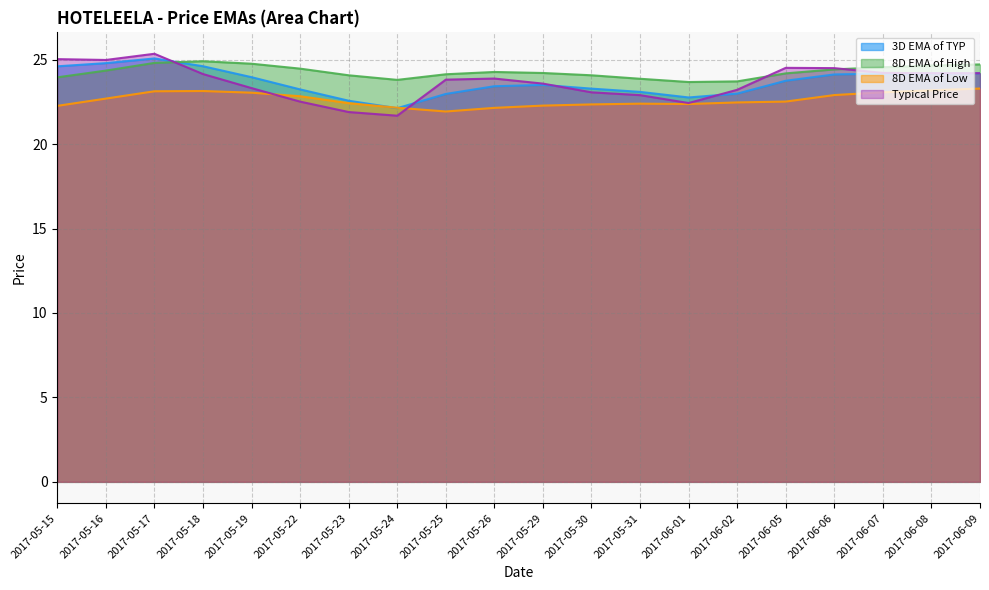

Is the value of 8D EMA of Low at 2017-06-06 greater than the value of 8D EMA of High at 2017-05-19?

No